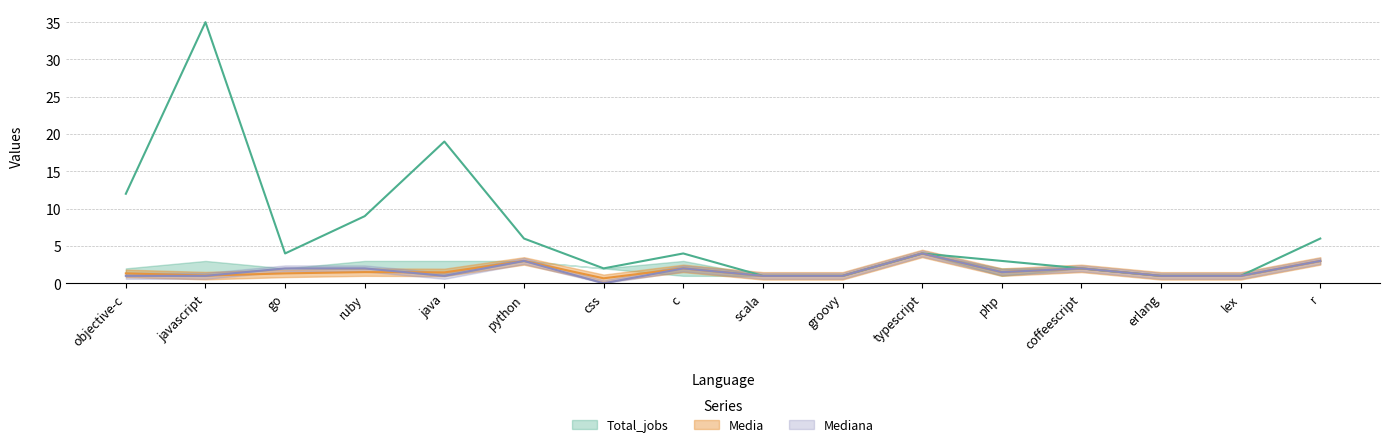

What is the total value across all series at objective-c?

14.3